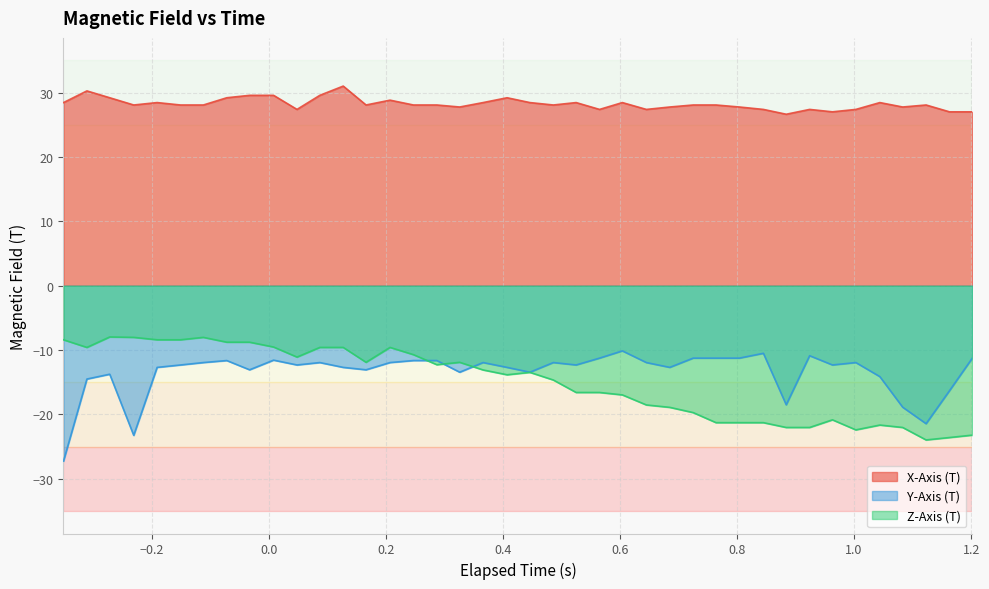

What is the highest value of the Y-Axis (T) series?

-10.1